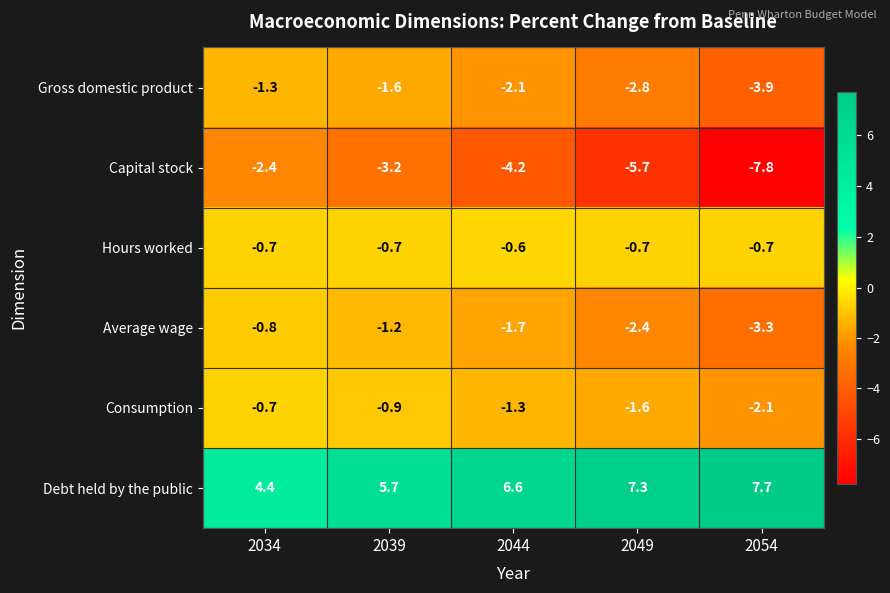

Which series has the largest total across all categories?

Debt held by the public